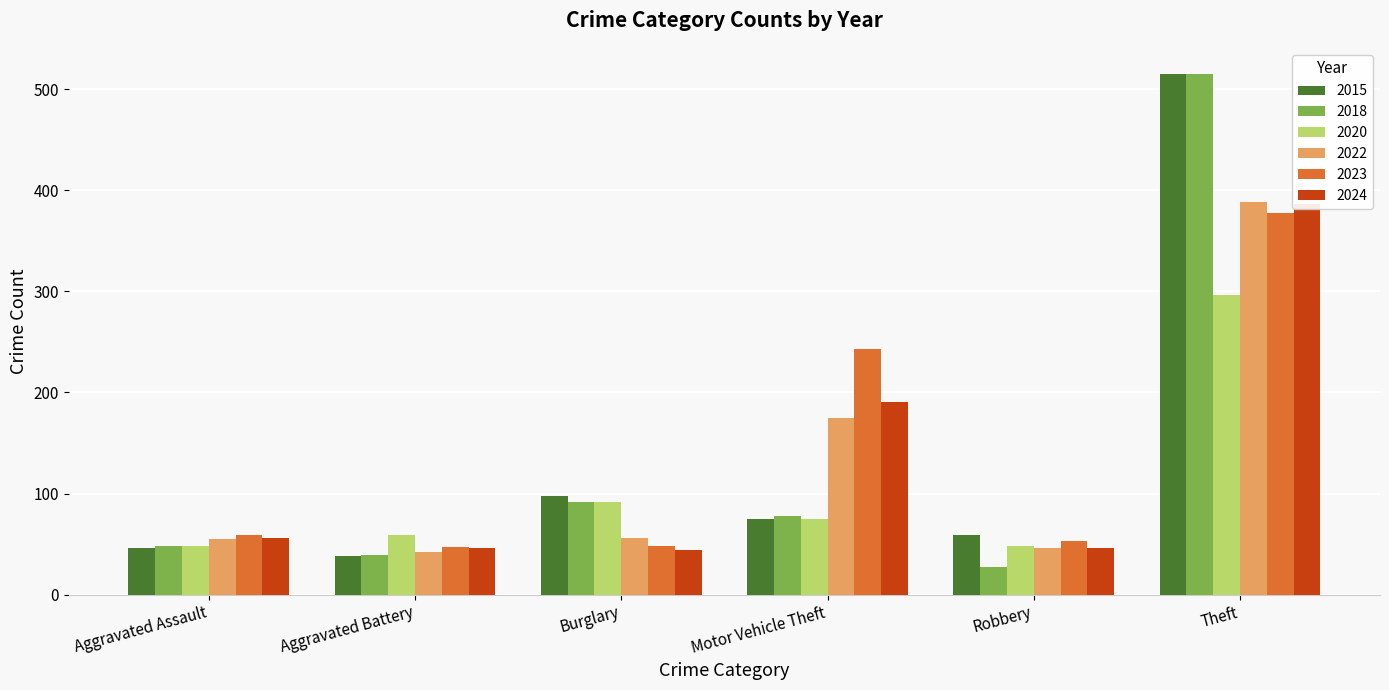

Between Robbery and Theft, which is larger?

Theft